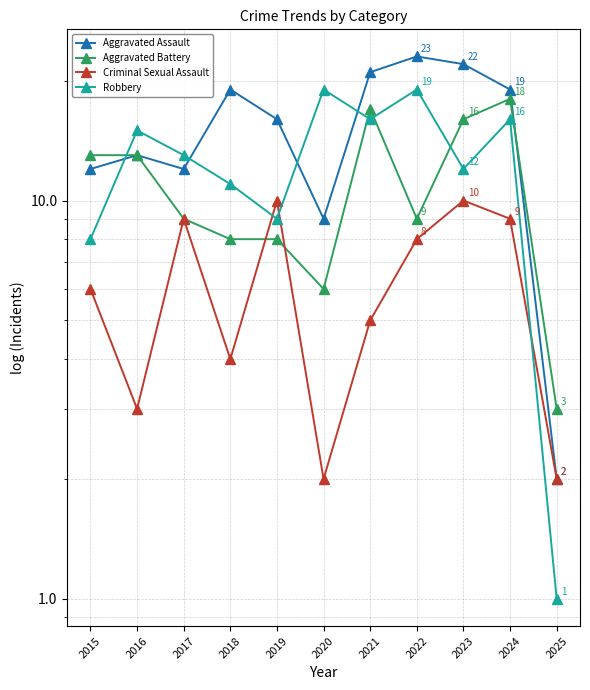

Reading left to right, list all the values displayed in this chart.

Aggravated Assault: 12	13	12	19	16	9	21	23	22	19	2
Aggravated Battery: 13	13	9	8	8	6	17	9	16	18	3
Criminal Sexual Assault: 6	3	9	4	10	2	5	8	10	9	2
Robbery: 8	15	13	11	9	19	16	19	12	16	1